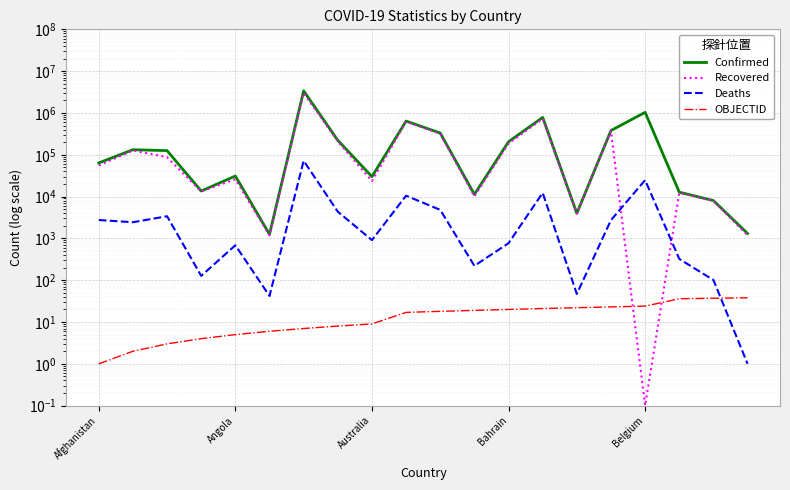

What is the greatest value displayed?

3371508.0